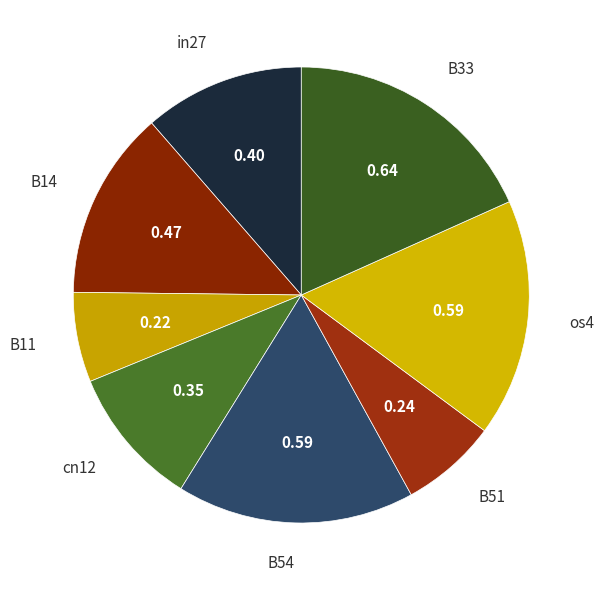

Combined, do cn12 and in27 account for over 50%?

No